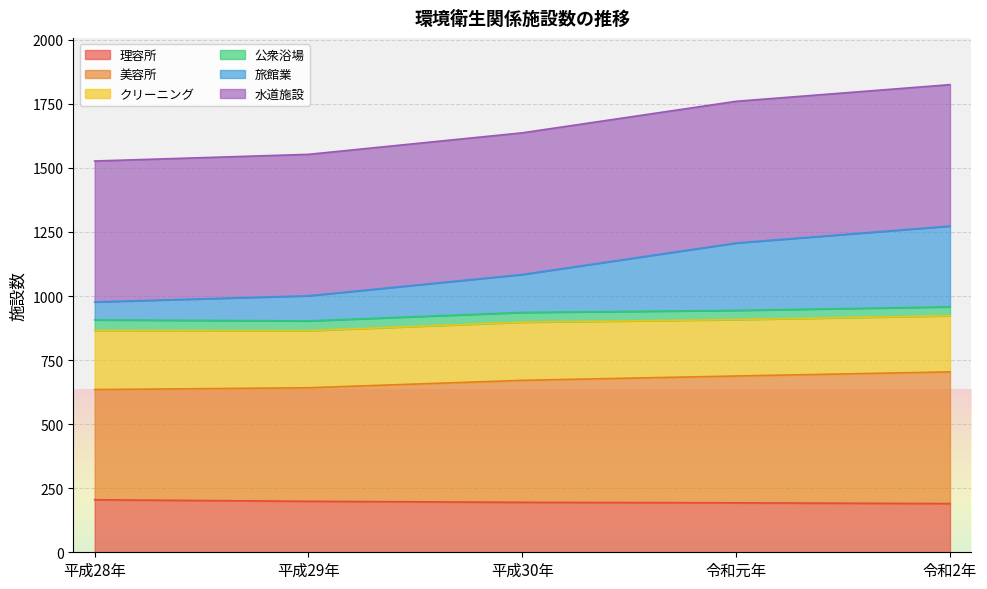

What is the highest value of the 理容所 series?

205